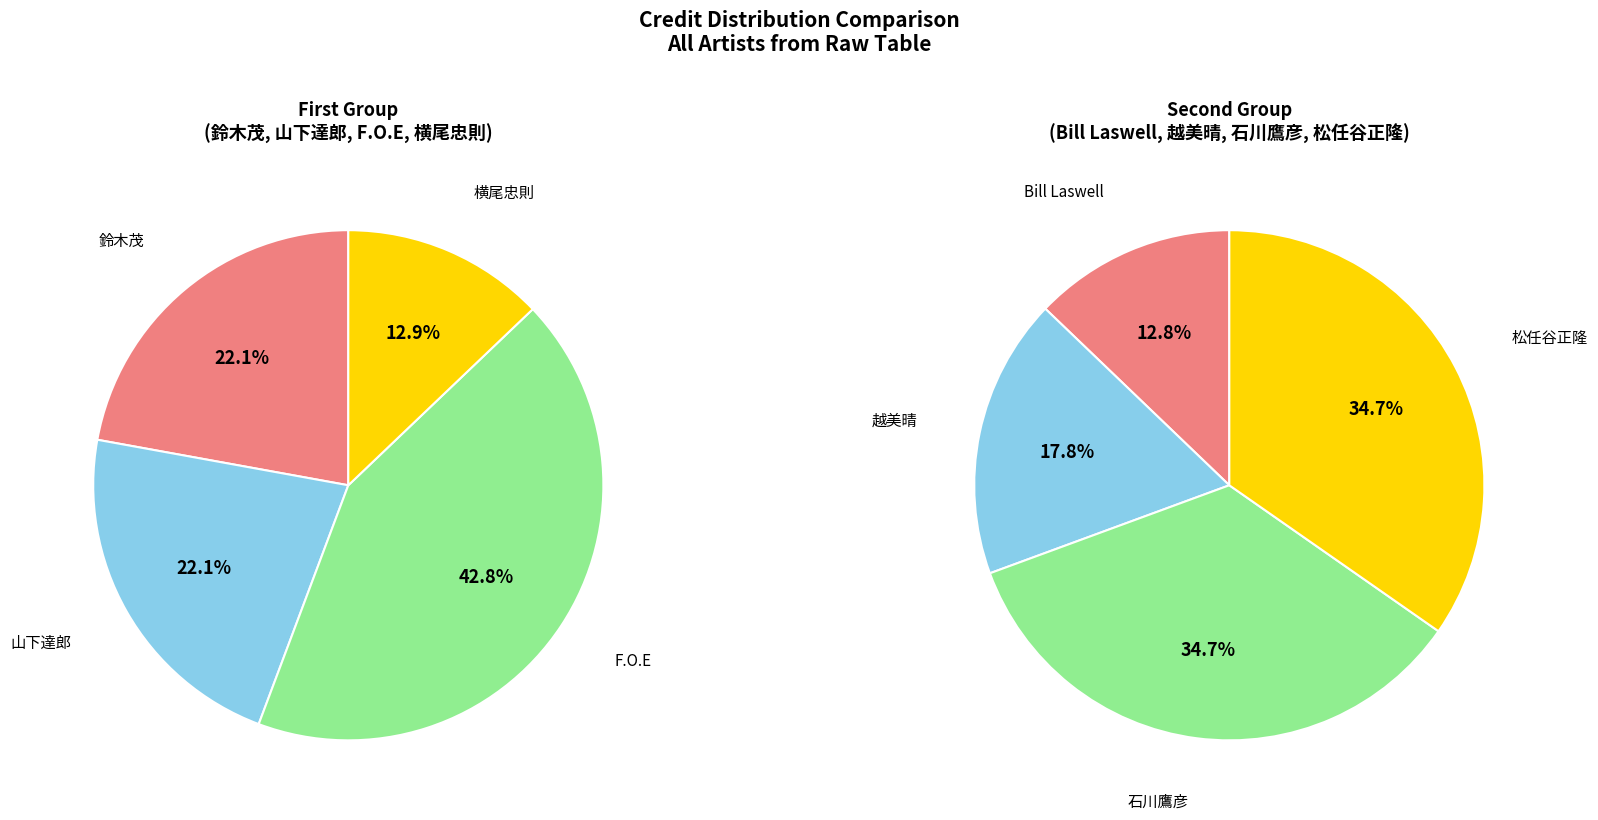

How many slices are in this pie chart?

8